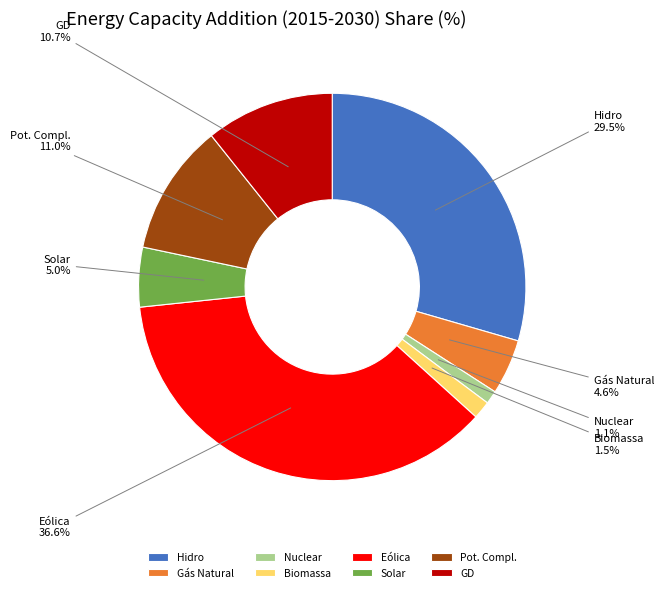

Between Gás Natural and GD, which is larger?

GD